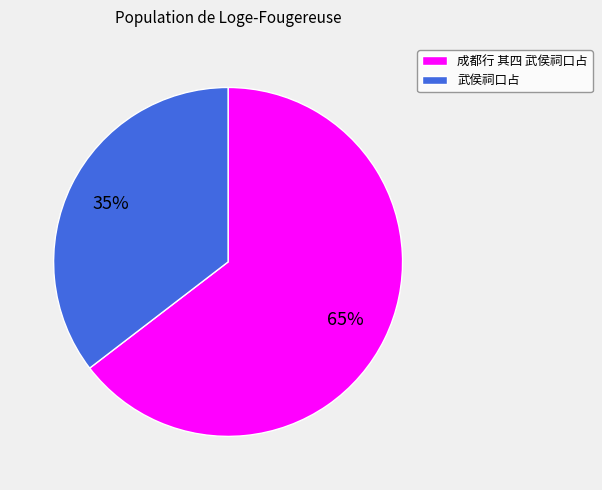

To the nearest percent, what is the combined percentage of 成都行 其四 武侯祠口占 and 武侯祠口占?

100%